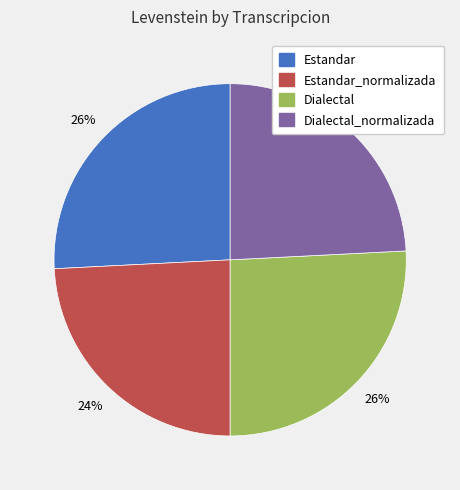

Is there any slice that represents more than half of the pie?

No